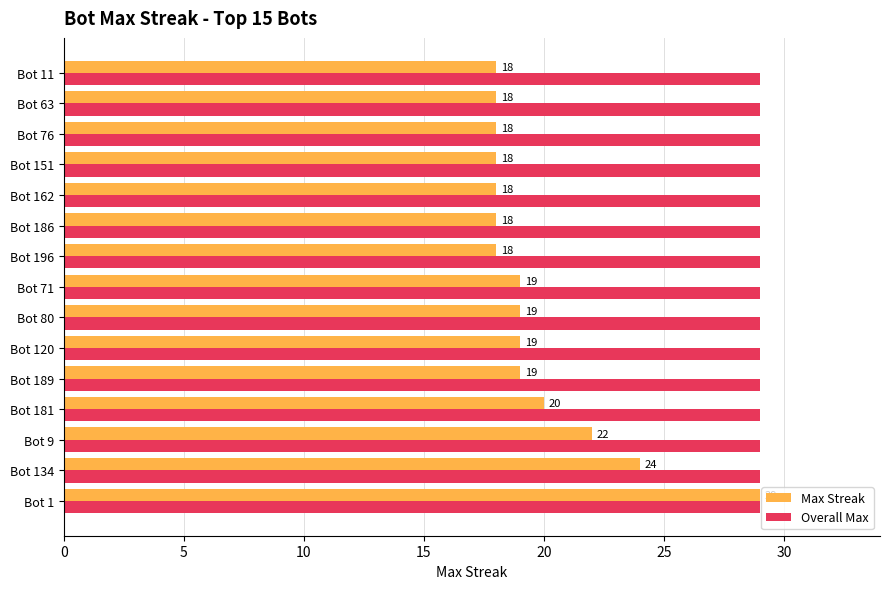

What is the sum of the Max Streak values at Bot 181 and Bot 9?

42